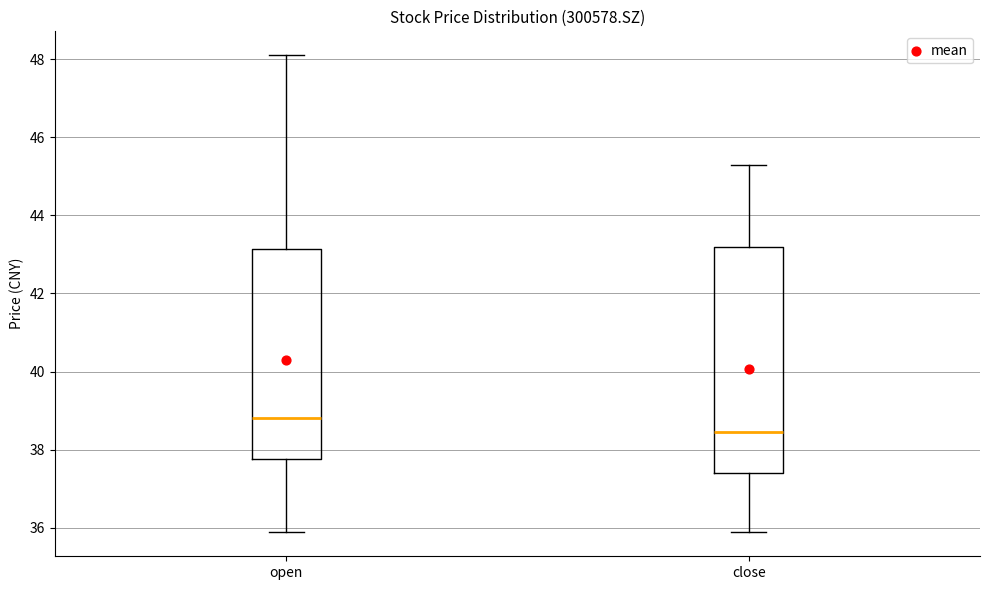

Which box is the tallest, from its lower edge to its upper edge?

close